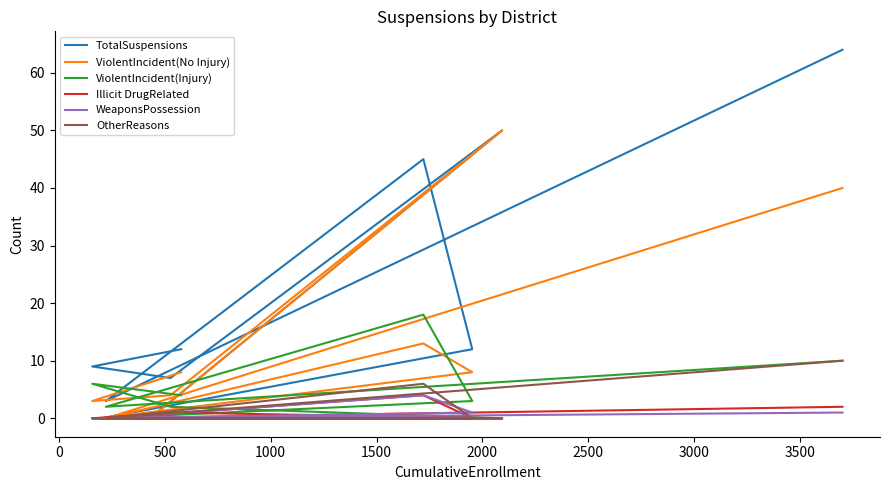

Which series has the largest total across all categories?

TotalSuspensions